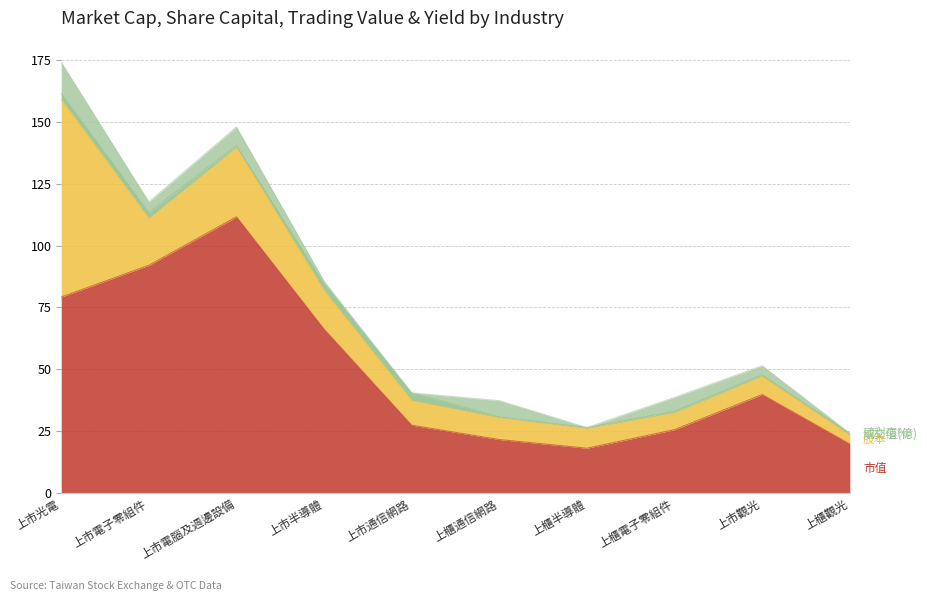

Which series has the largest total across all categories?

市值